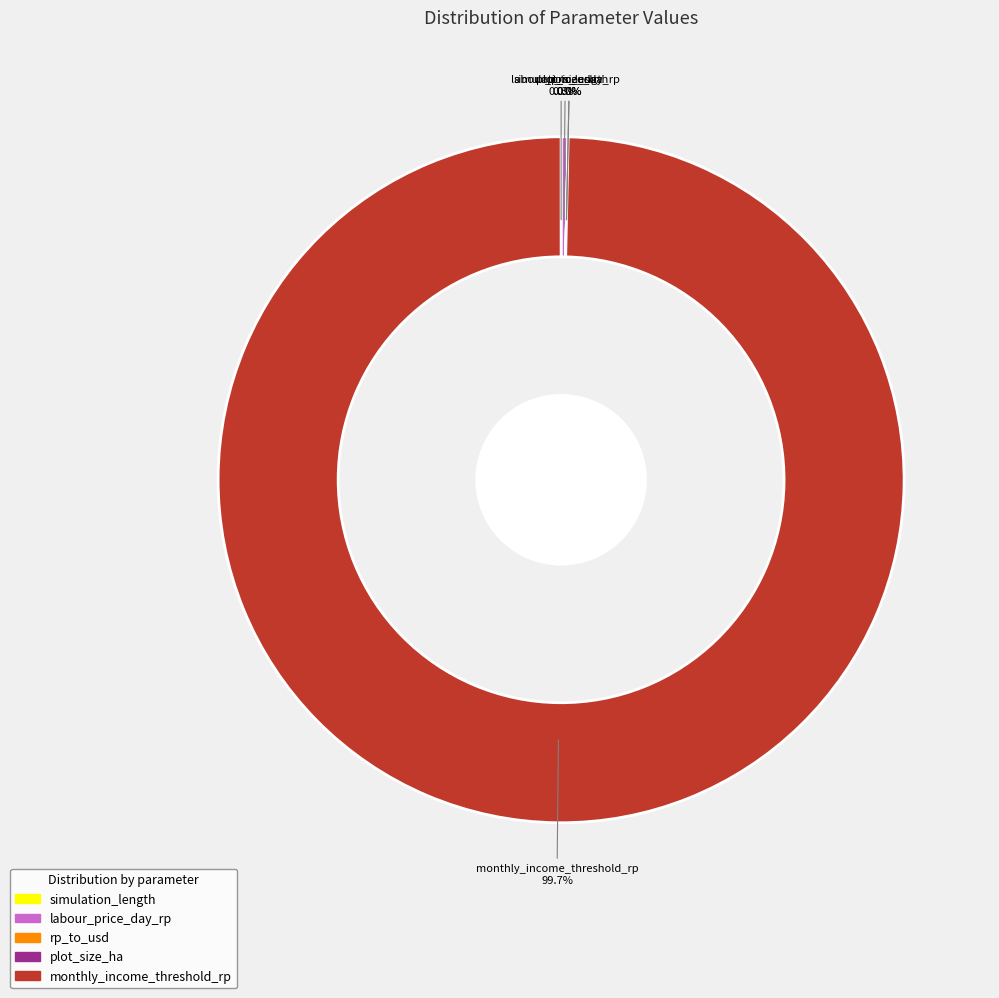

Is there a majority slice in this chart?

Yes